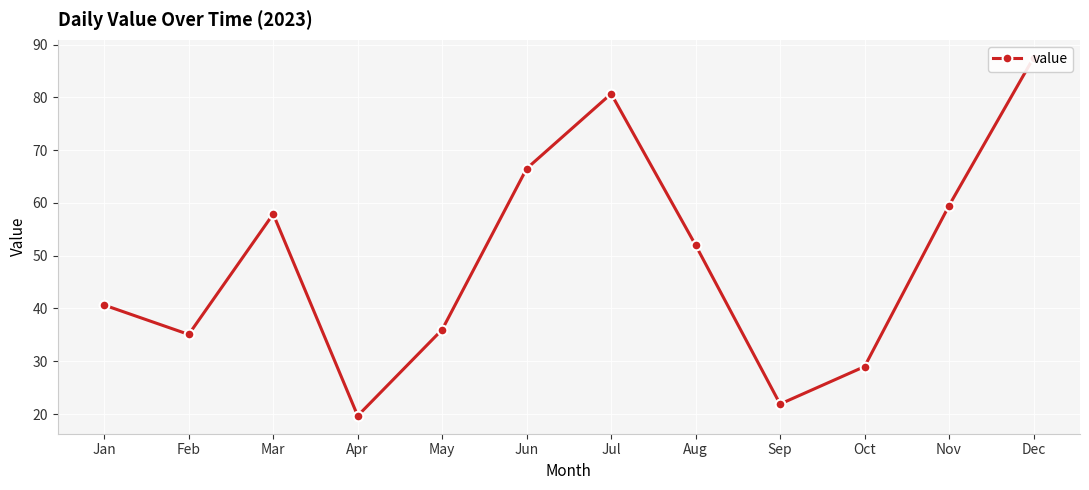

Is this an area chart (filled region under the line)?

No